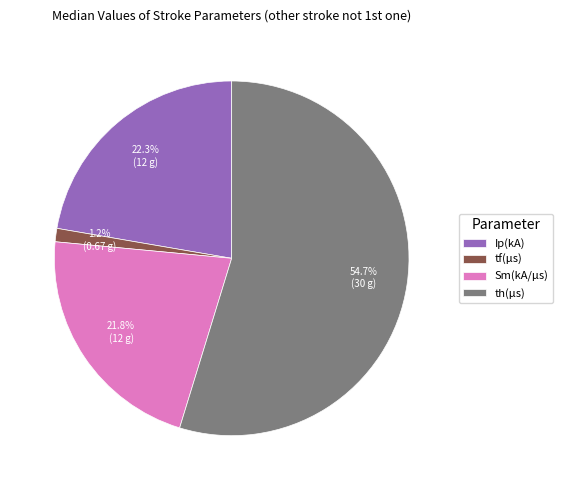

Does any single category account for the majority?

Yes